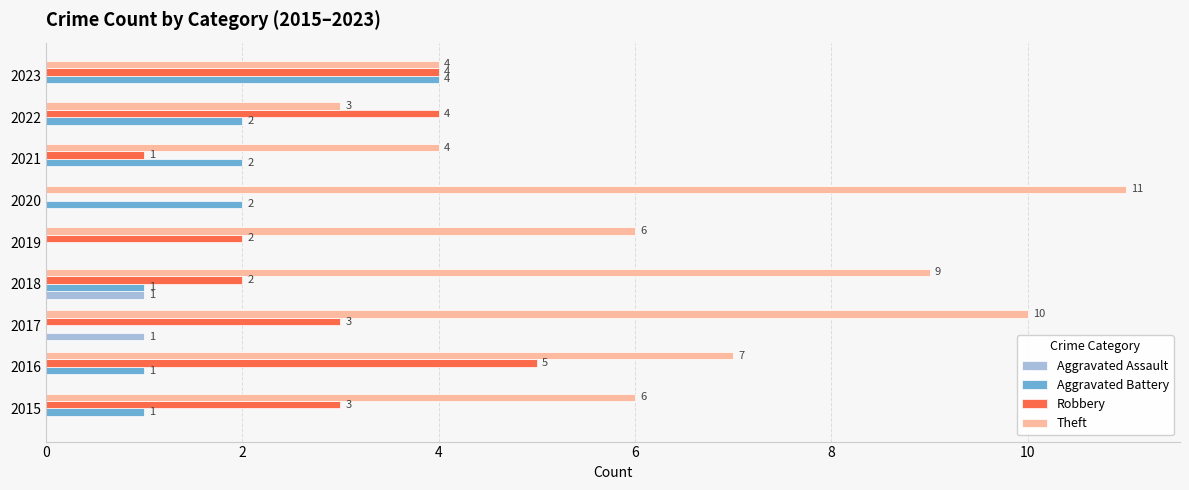

True or false: Aggravated Battery has a value of 1 at 2018.

True